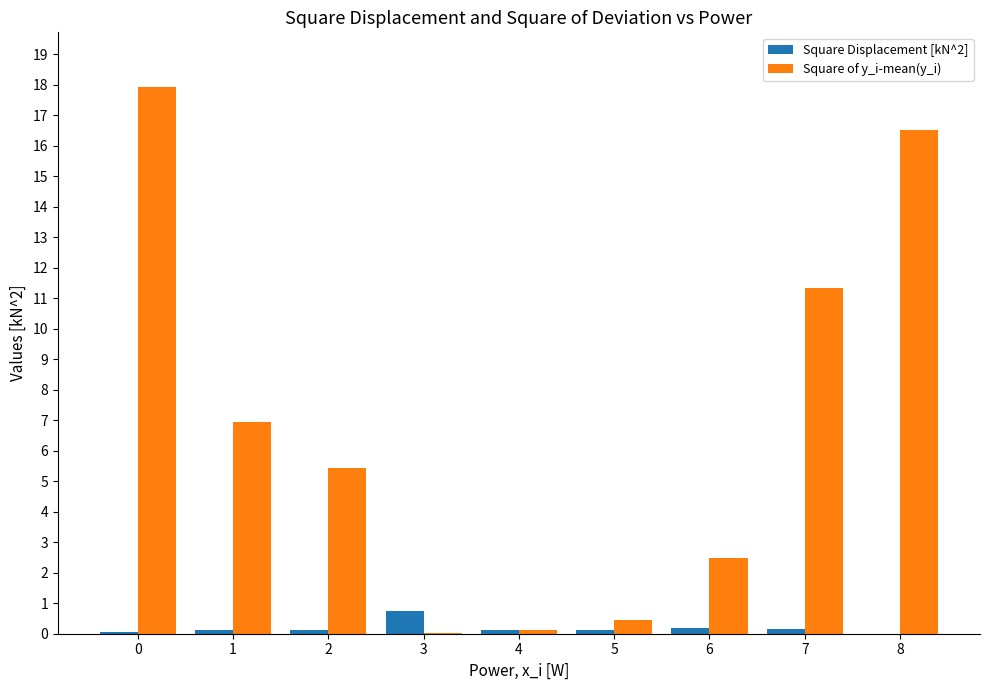

Read the Square Displacement [kN^2] value at 7.

0.1